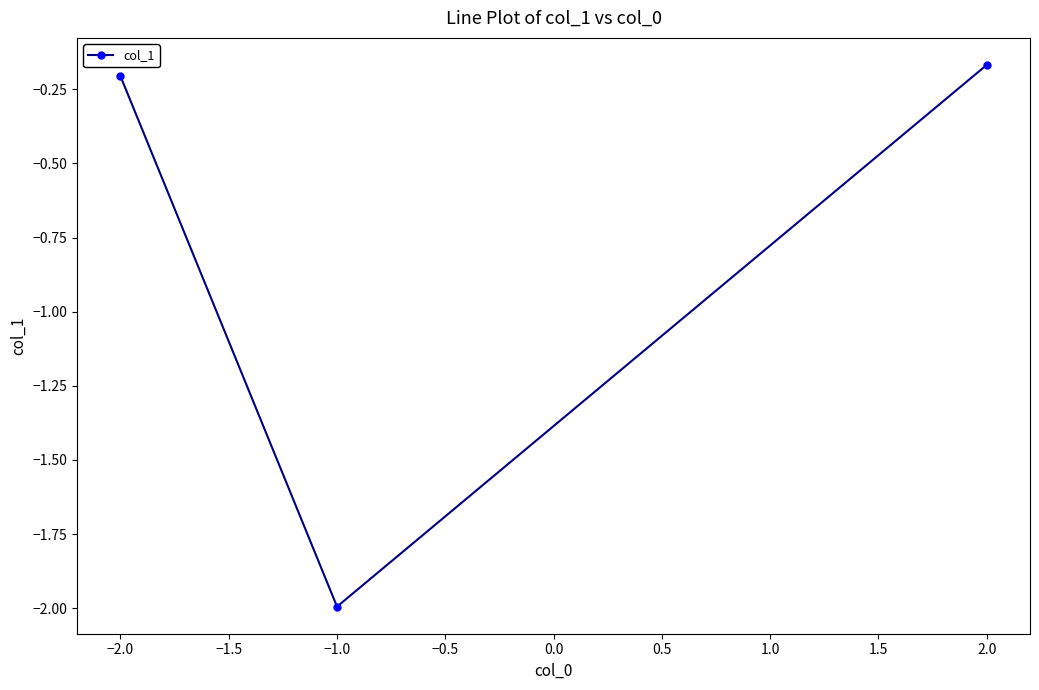

True or false: the data shows -2.0 at −1.0.

True